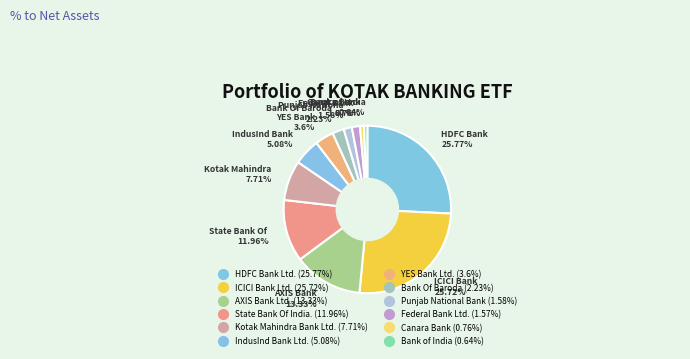

How many segments does this pie chart have?

12